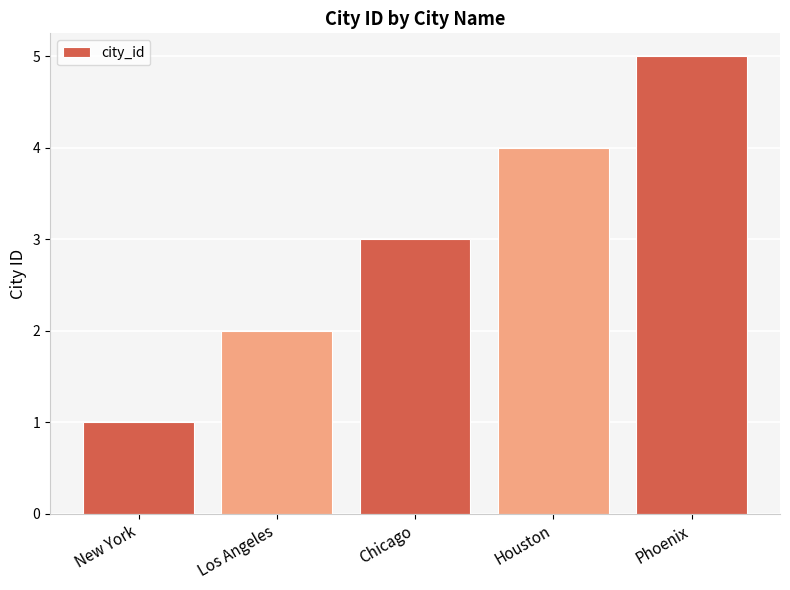

How many values are below 3?

2